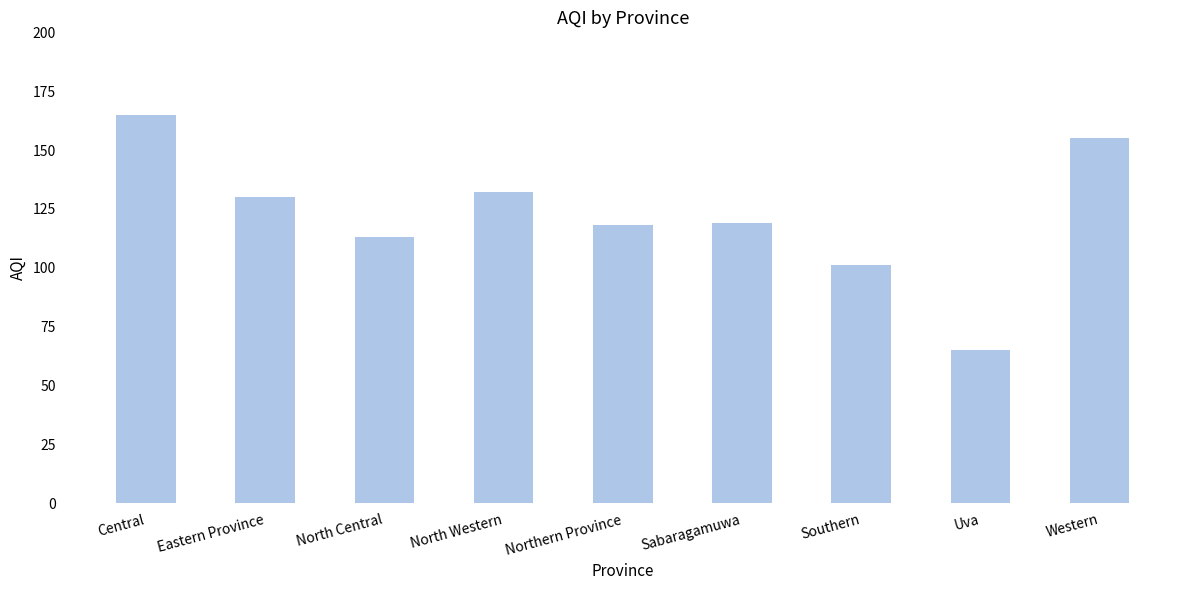

What is the approximate value at Southern?

101